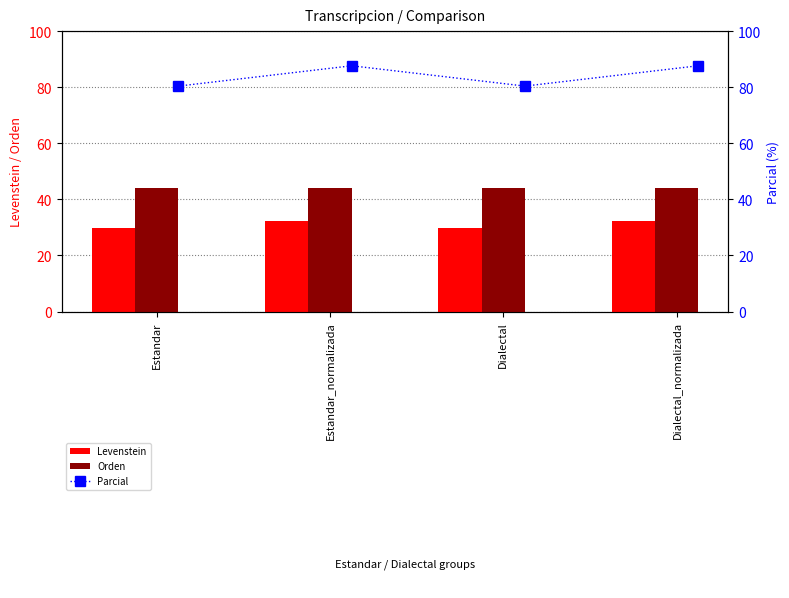

The Levenstein series shows 29.8 at Dialectal. True or false?

True